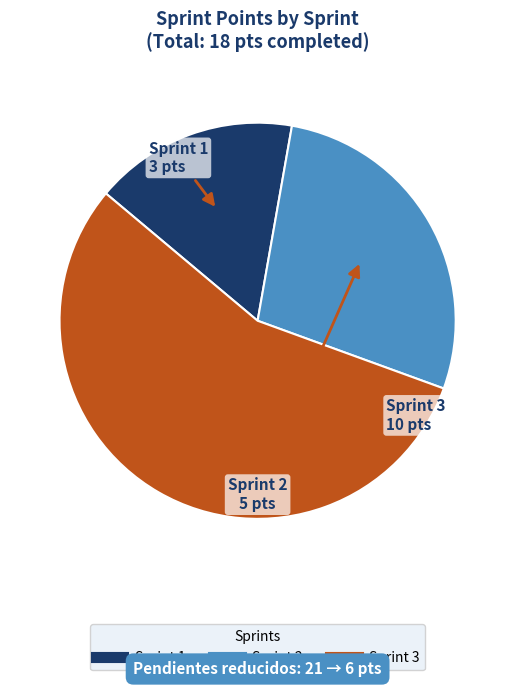

How many slices are in this pie chart?

3